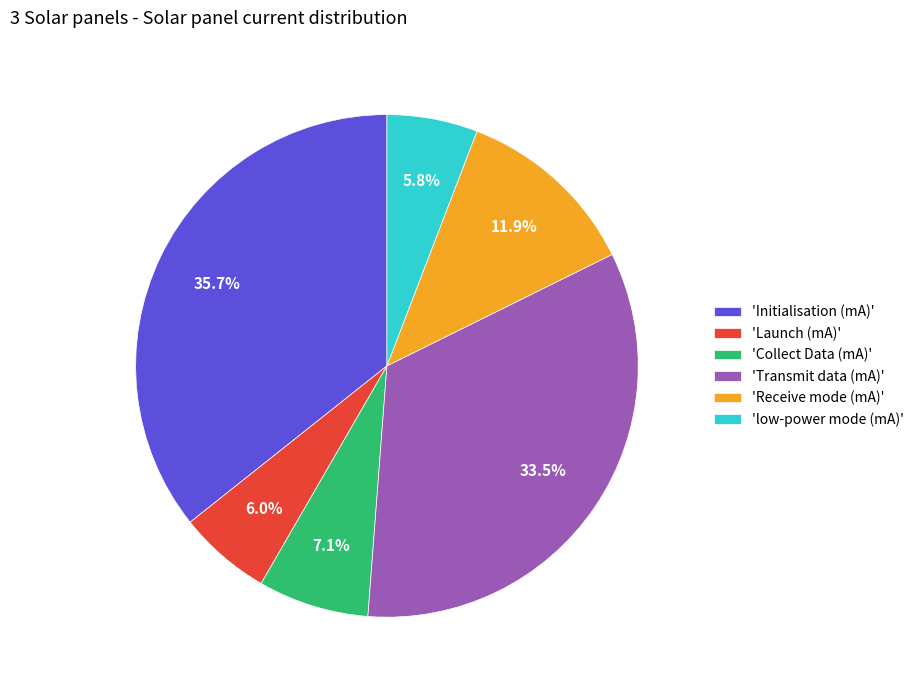

Which category has the biggest portion of the pie?

'Initialisation (mA)'